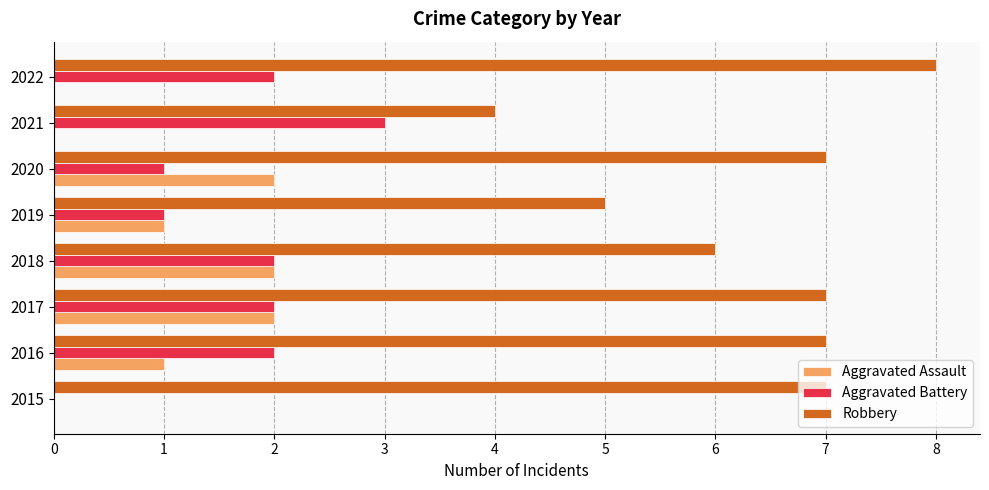

What is the sum of all Aggravated Assault values?

8